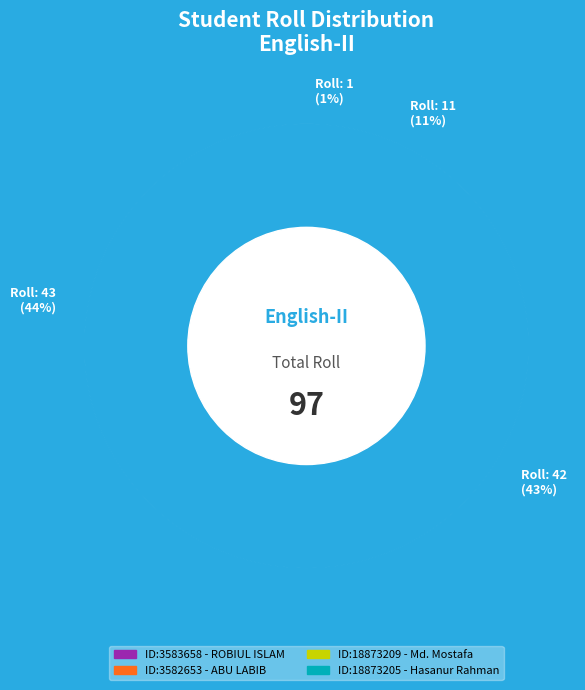

How much of the chart is everything except 3583658?

99.0%